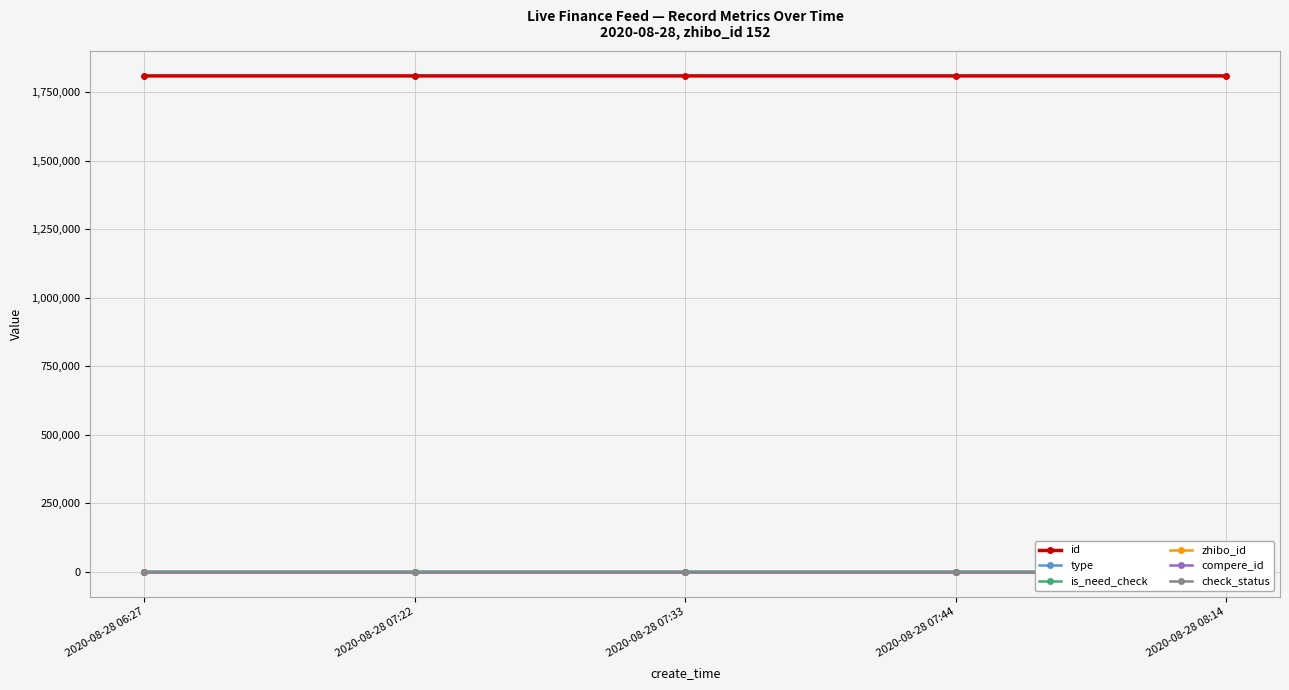

Reading left to right, list all the values displayed in this chart.

id: 1808647	1808620	1808610	1808598	1808585
type: 0	0	0	1	0
is_need_check: 0	0	0	1	0
zhibo_id: 152	152	152	152	152
compere_id: 0	0	0	0	0
check_status: 1	1	1	1	1